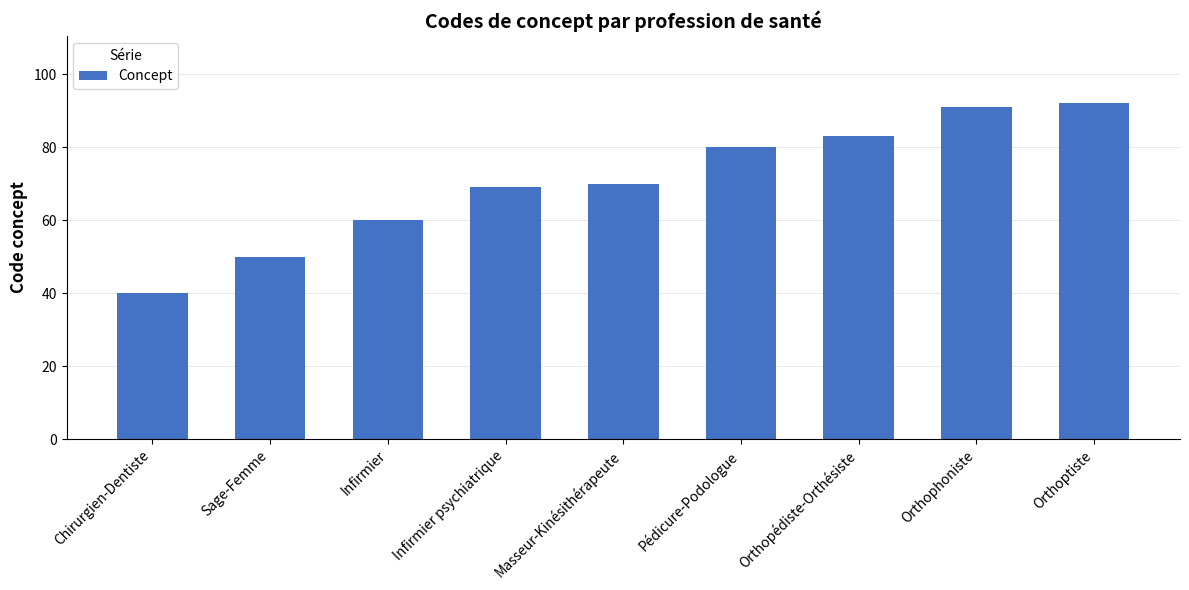

True or false: the data shows 142 at Orthoptiste.

False